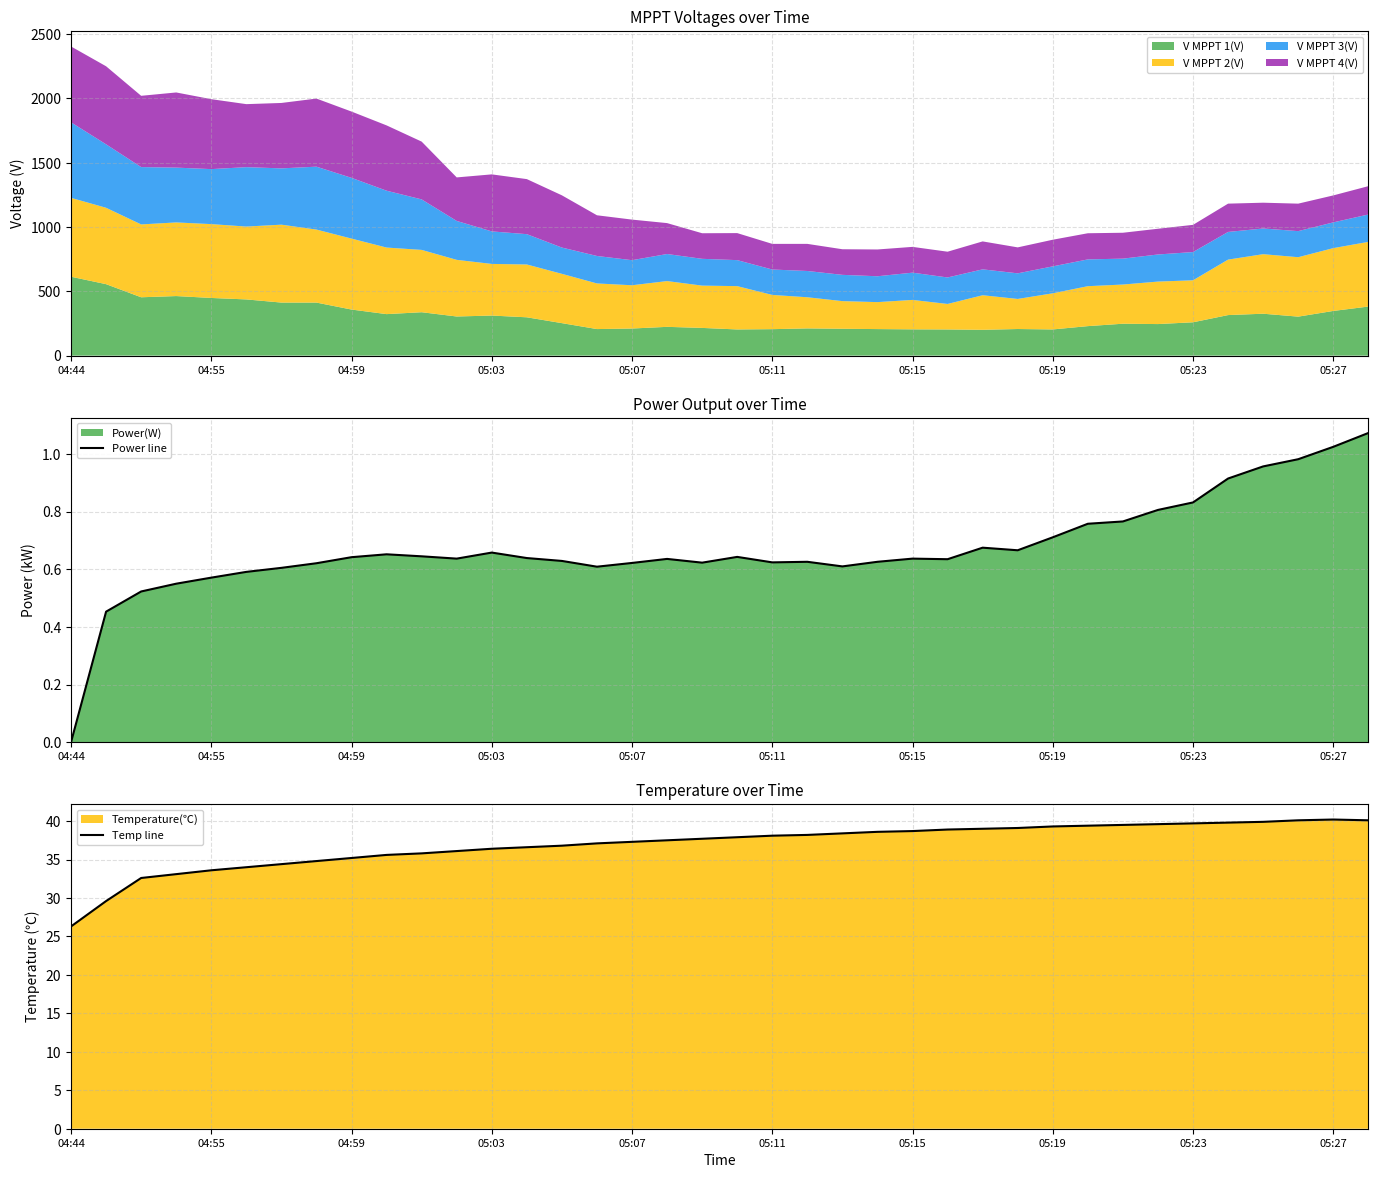

What is the maximum value for V MPPT 1(V)?

613.5